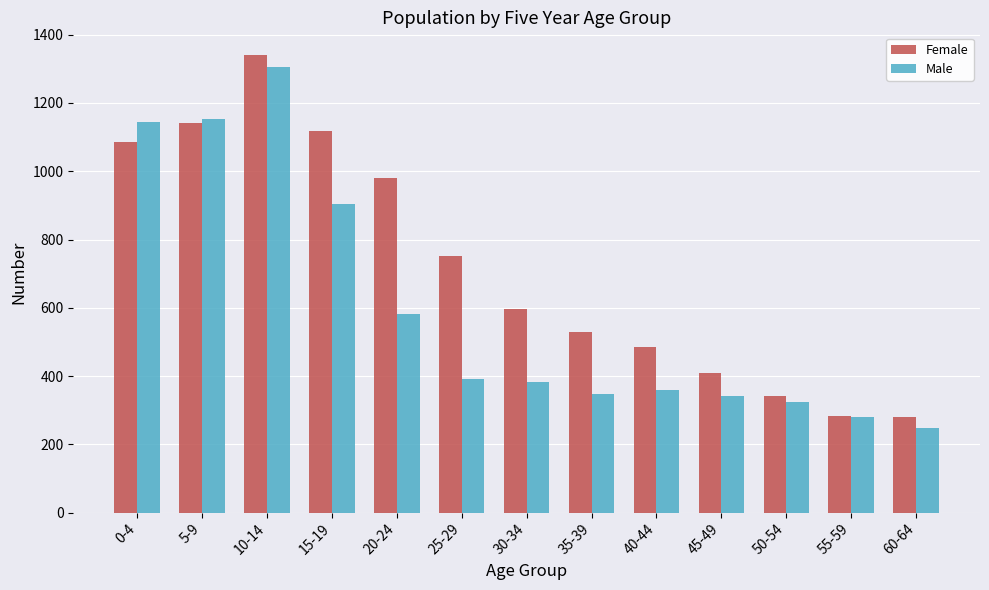

How many categories are shown in the chart?

13